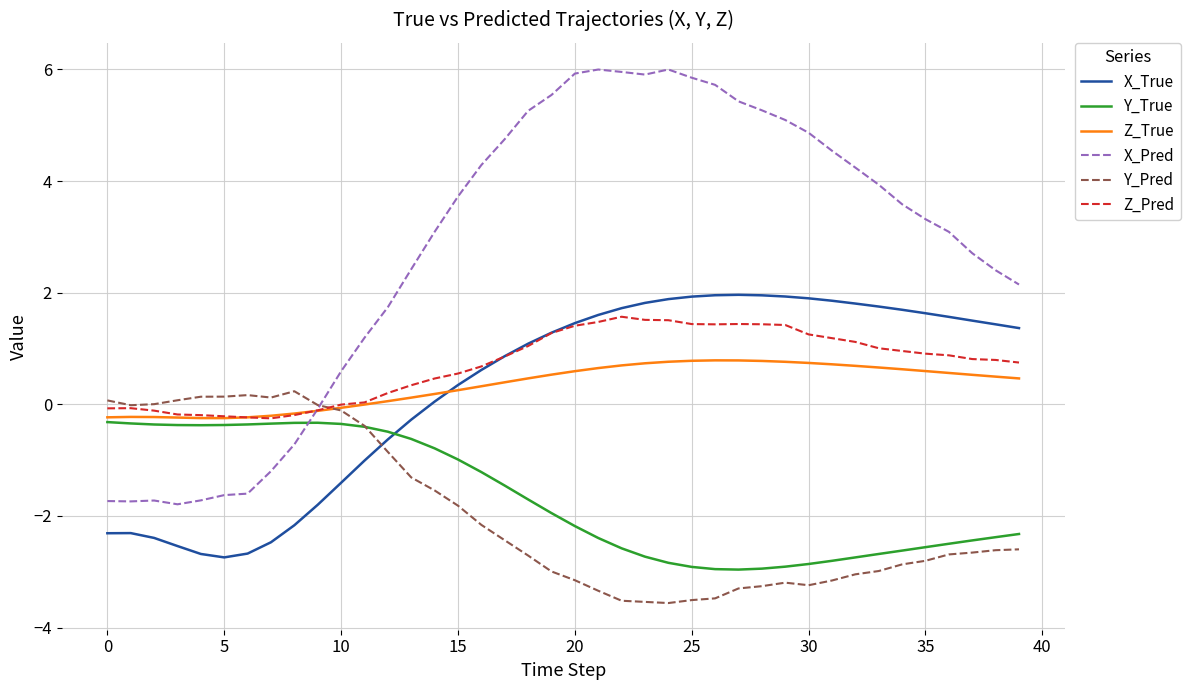

What is the minimum value for X_True?

-2.7